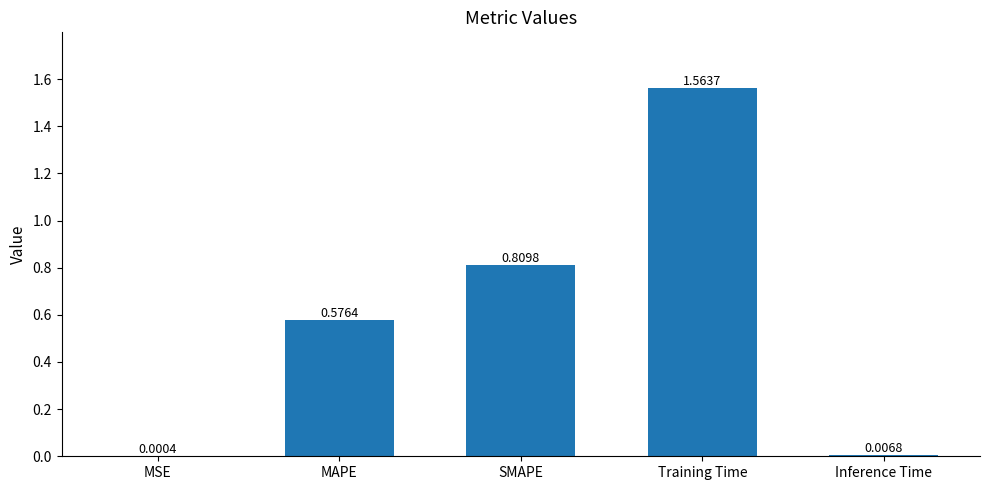

Where is the data nearest to the value 0?

MSE